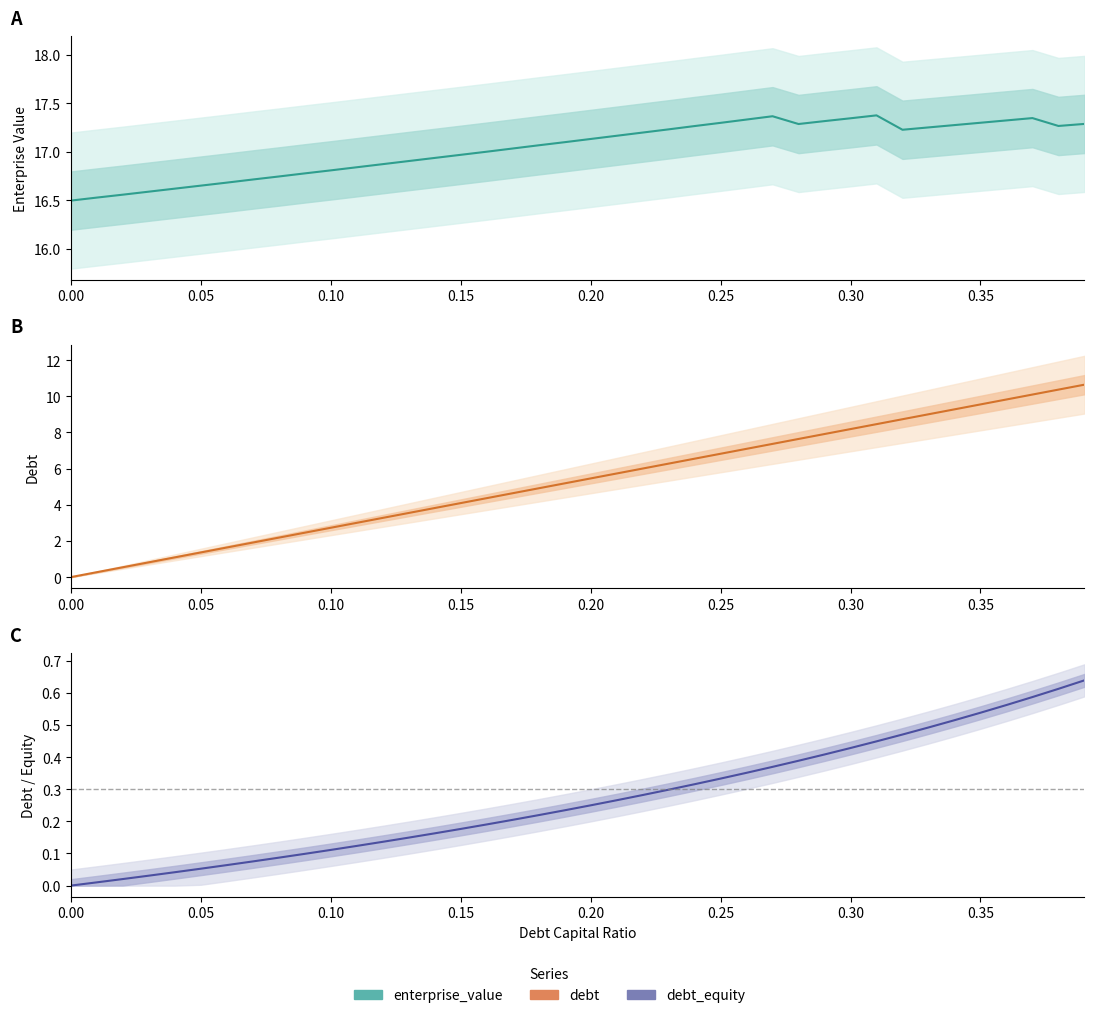

How many values in the debt series are below 5?

19